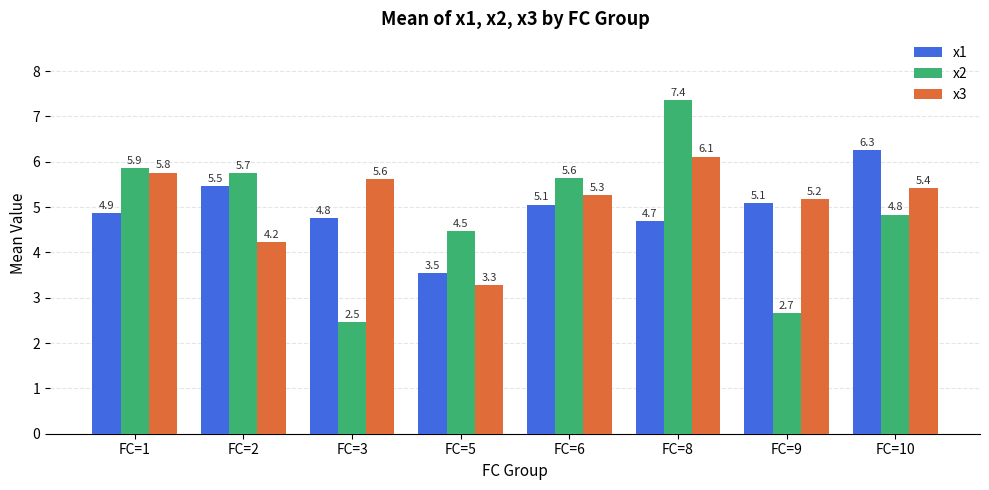

What is the total value across all series at FC=9?

12.9